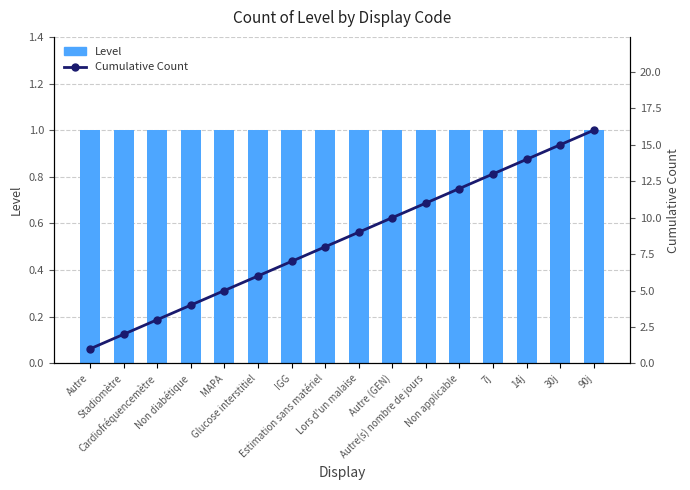

What is the spread (max minus min) of values at 7j?

12